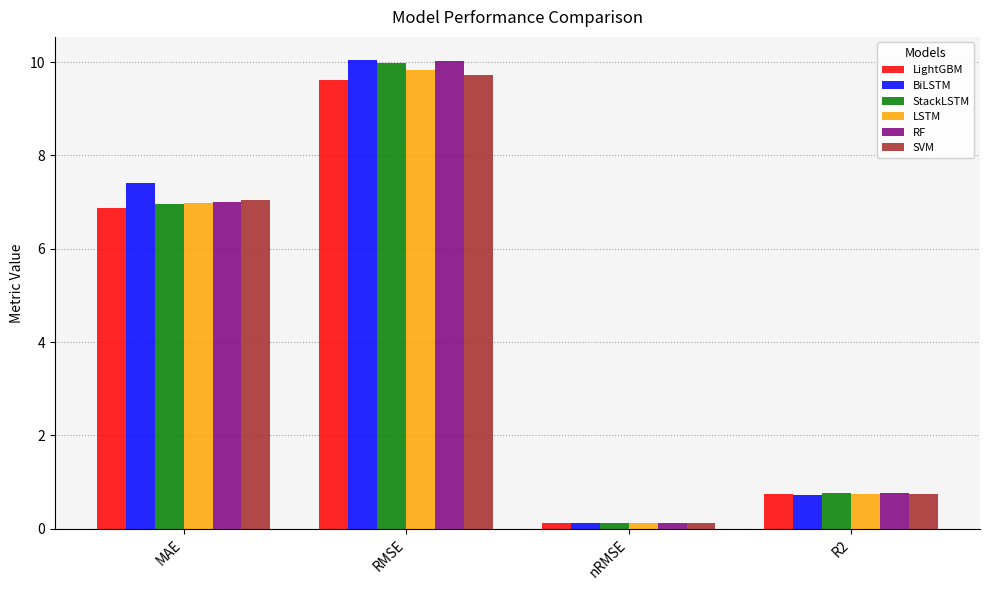

What are all the series names shown in the legend?

LightGBM, BiLSTM, StackLSTM, LSTM, RF, SVM